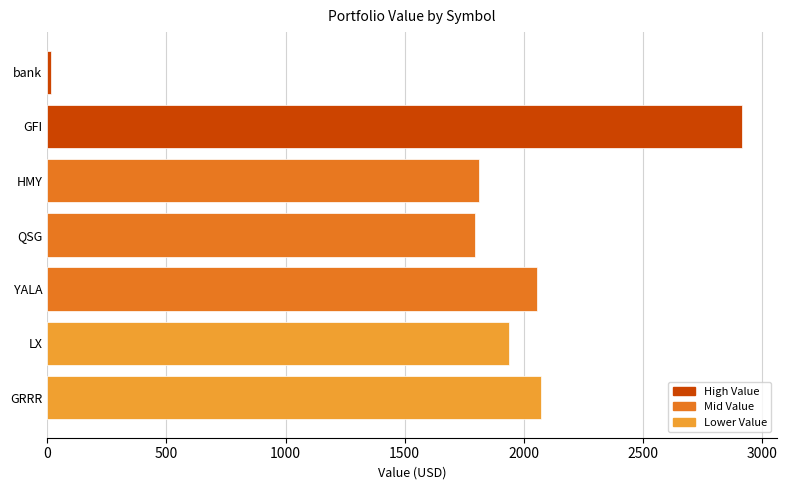

What is the label of the 2nd bar from the bottom?

LX